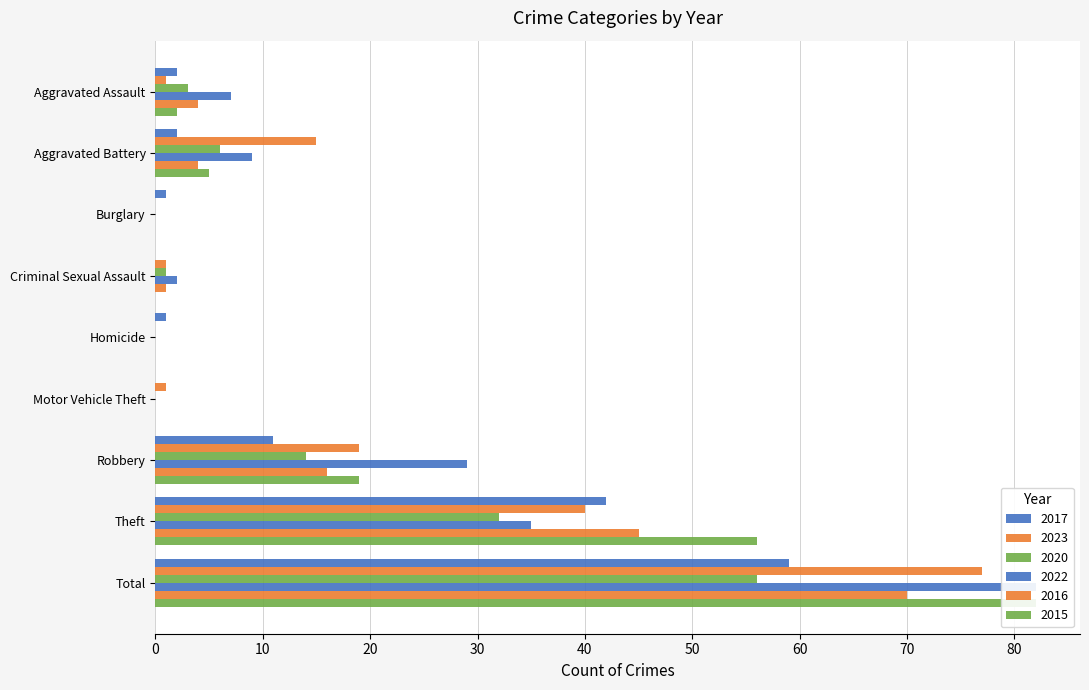

Where does the 2020 series first go above 3?

Aggravated Battery